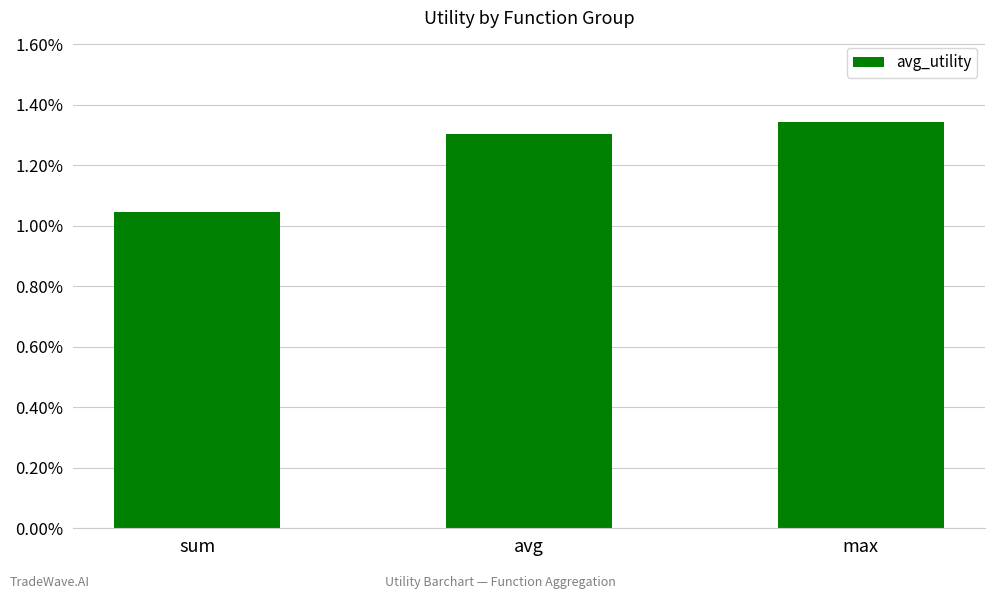

How many values are between 1 and 2?

3